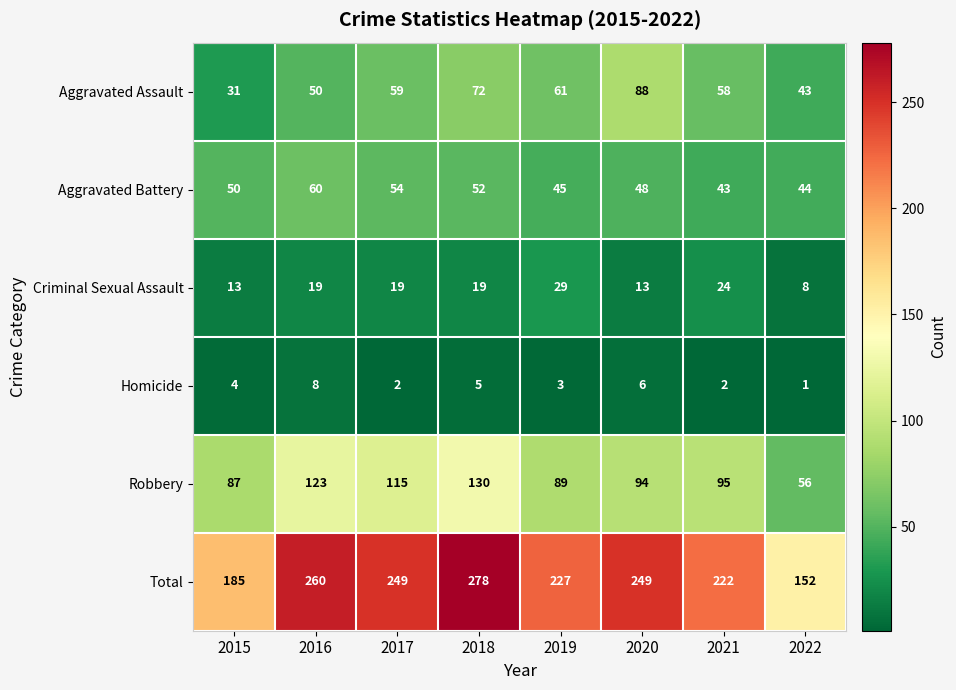

Rank the series by their maximum value, from highest to lowest.

Total, Robbery, Aggravated Assault, Aggravated Battery, Criminal Sexual Assault, Homicide